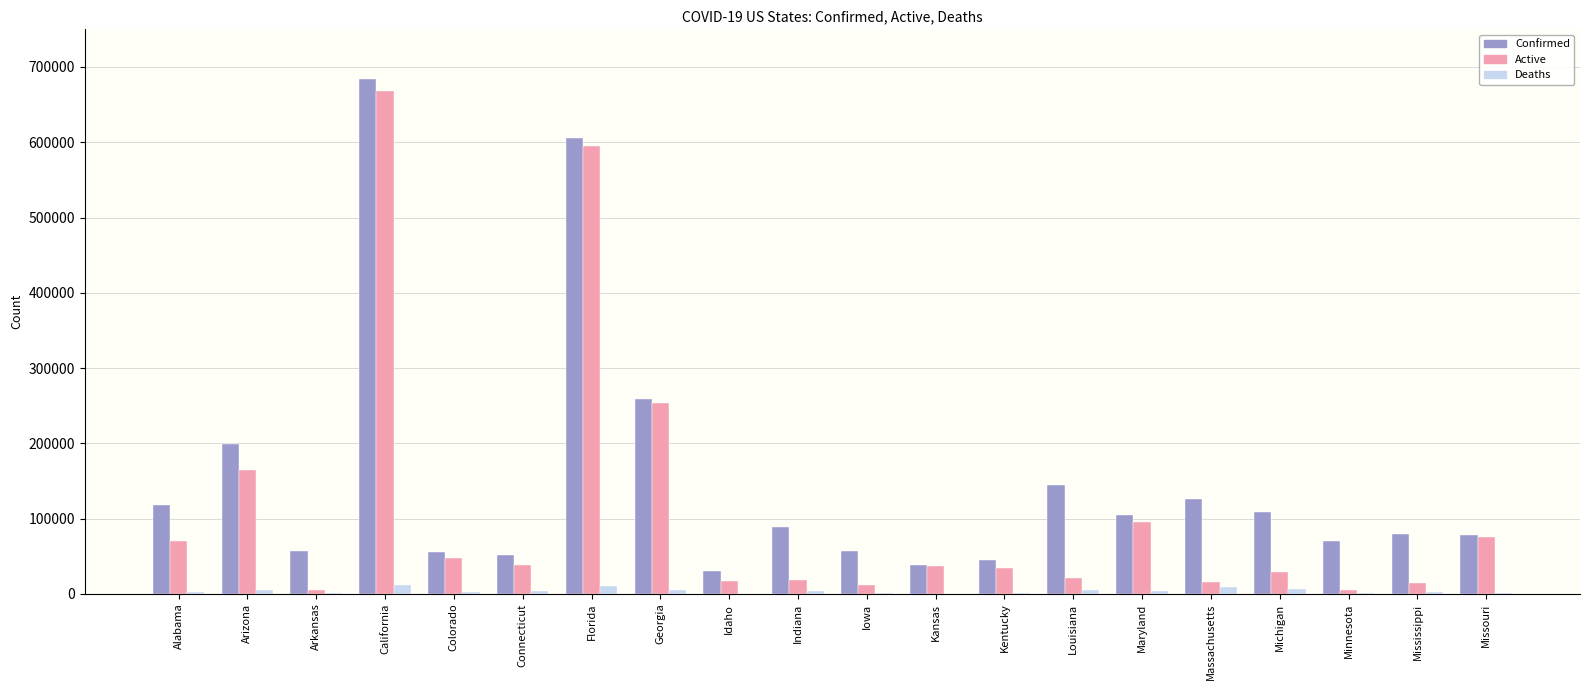

What is the total value across all series at Michigan?

144694